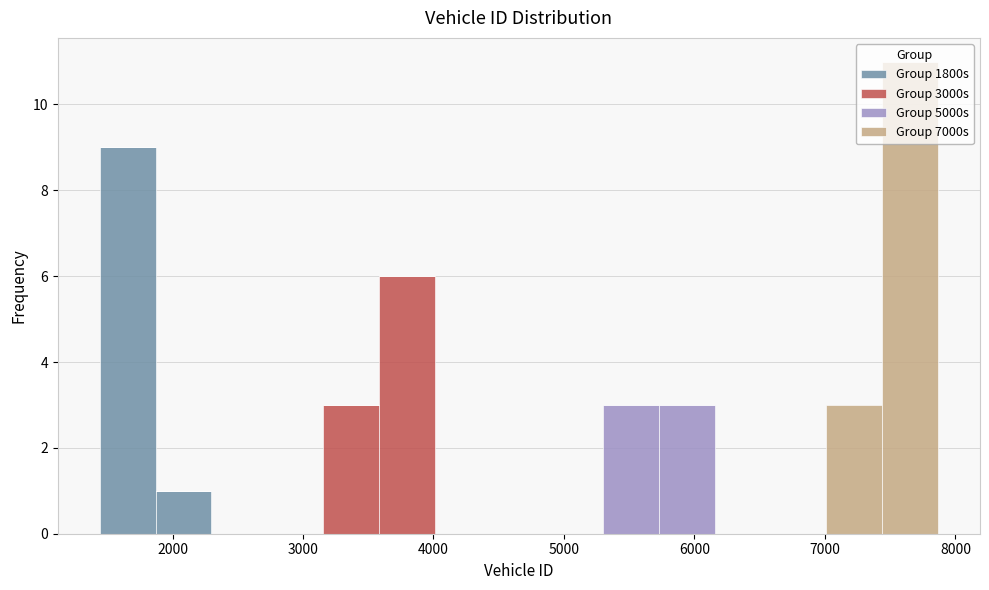

Reading left to right, transcribe this chart: for each stacked bar, give the range it covers on the x-axis and its total height. Neither the bar edges nor the heights are printed on the chart, so give them approximately, as read against the axes.

1400 to 1900: 9
1900 to 2300: 1
2300 to 2700: 0
2700 to 3200: 0
3200 to 3600: 3
3600 to 4000: 6
4000 to 4400: 0
4400 to 4900: 0
4900 to 5300: 0
5300 to 5700: 3
5700 to 6200: 3
6200 to 6600: 0
6600 to 7000: 0
7000 to 7400: 3
7400 to 7900: 11